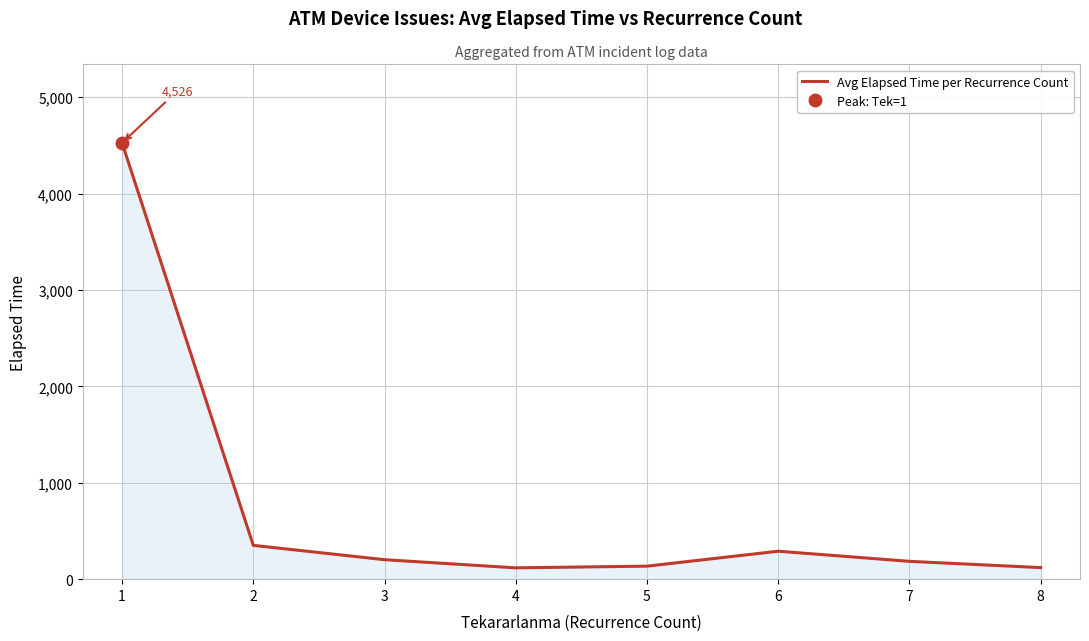

Which label corresponds to the smallest value in the chart?

4